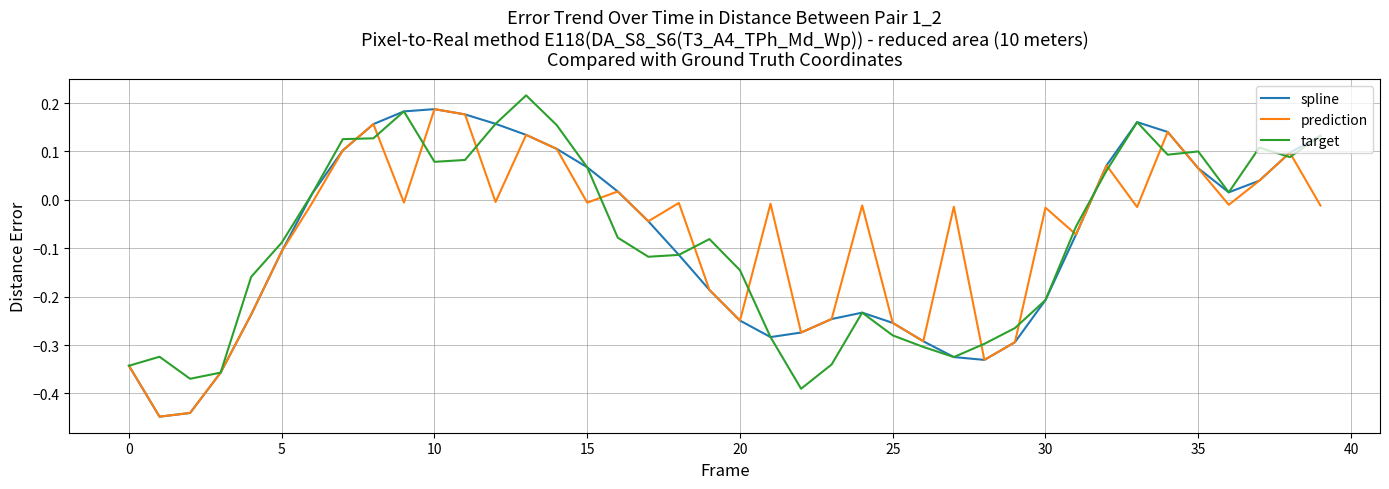

In prediction, how many points are lower than both neighbors (excluding endpoints)?

12